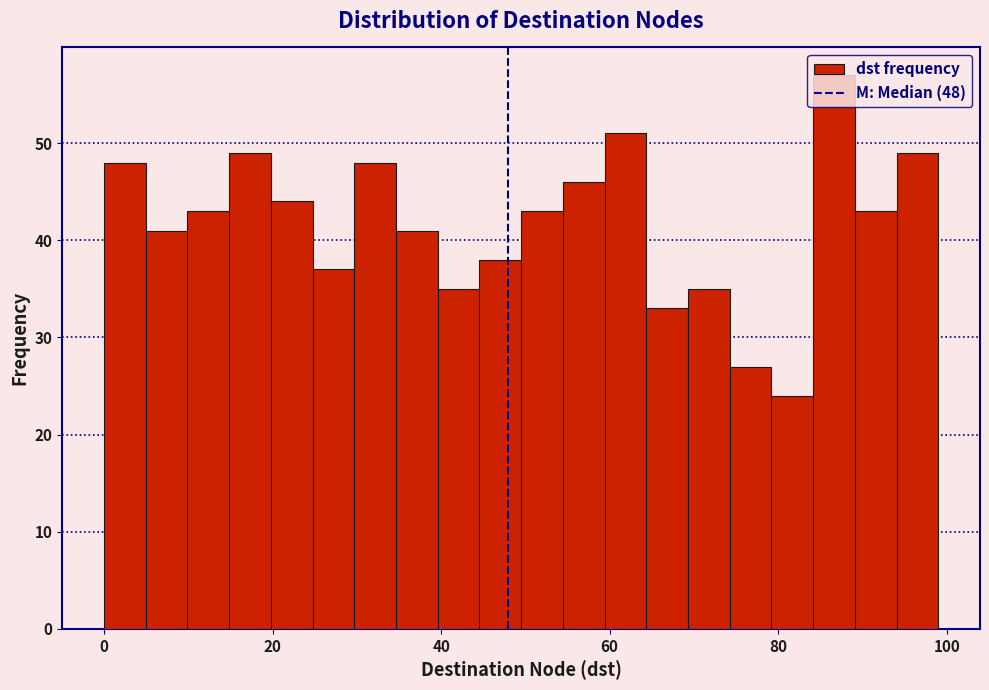

Read against the x-axis, roughly where is the centre of the tallest bar?

86